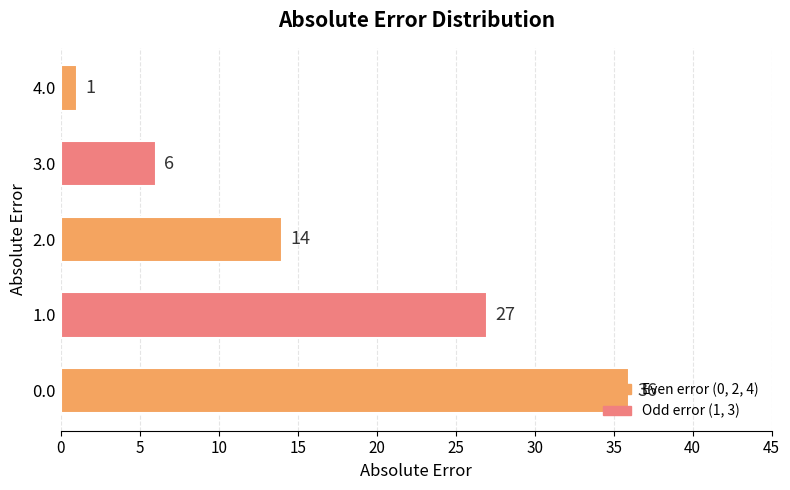

What is the difference between the maximum and second lowest values?

30